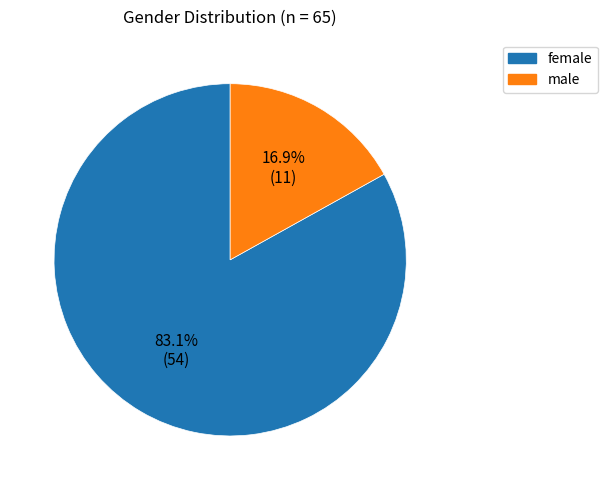

How many segments does this pie chart have?

2